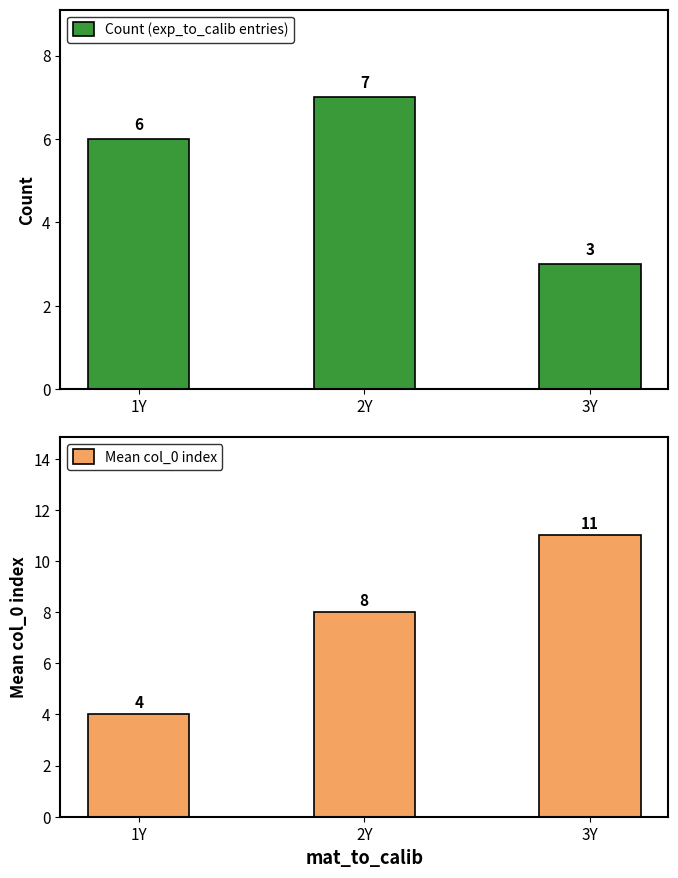

What is the minimum value for Count (exp_to_calib entries)?

3